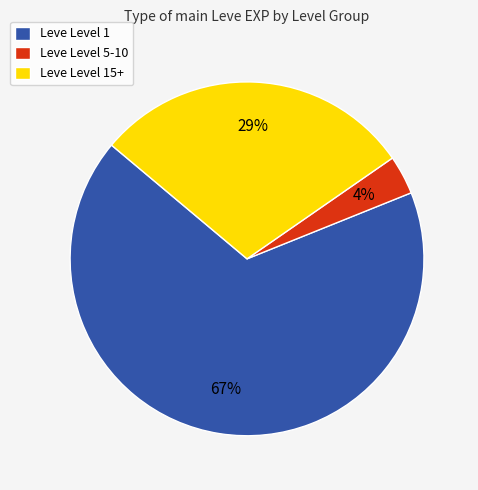

Is the sum of Leve Level 1 and Leve Level 15+ greater than half?

Yes